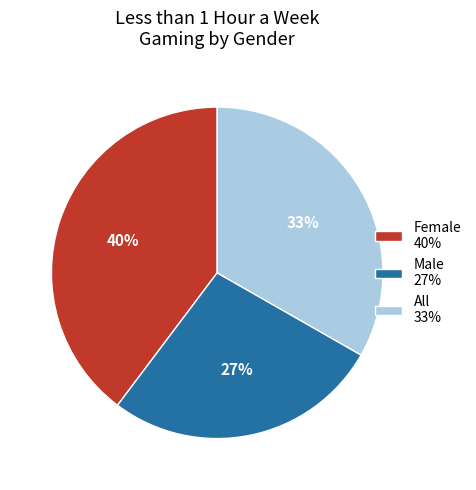

True or false: Female accounts for 40% of the total.

True